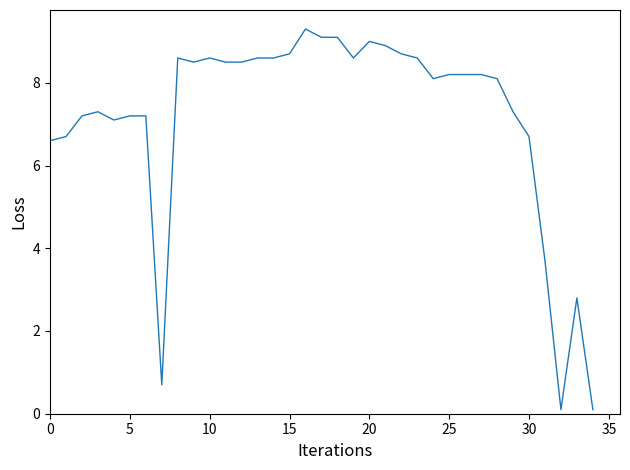

What is the greatest value displayed?

9.3